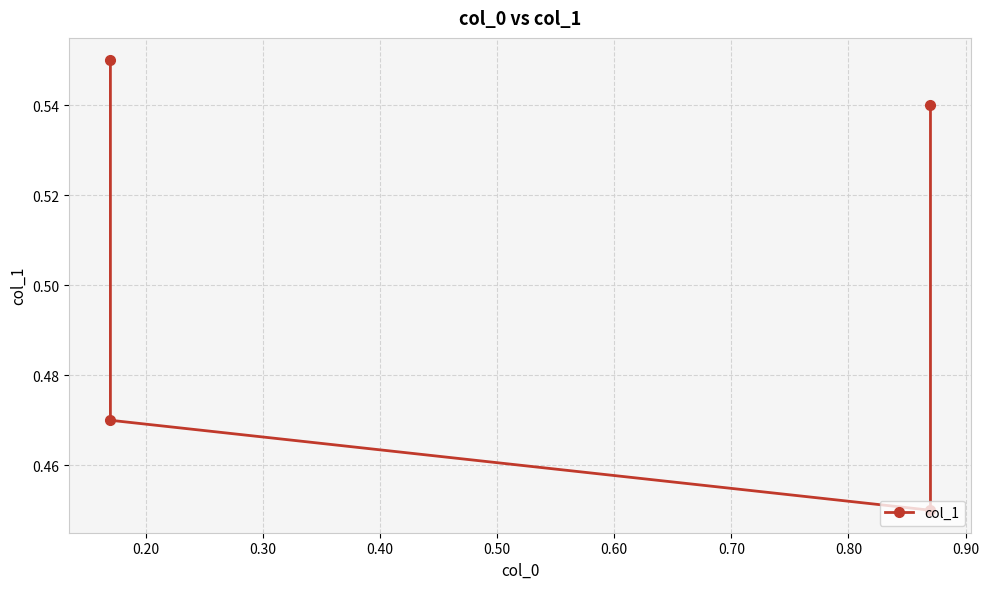

What is the maximum value shown in the chart?

0.6